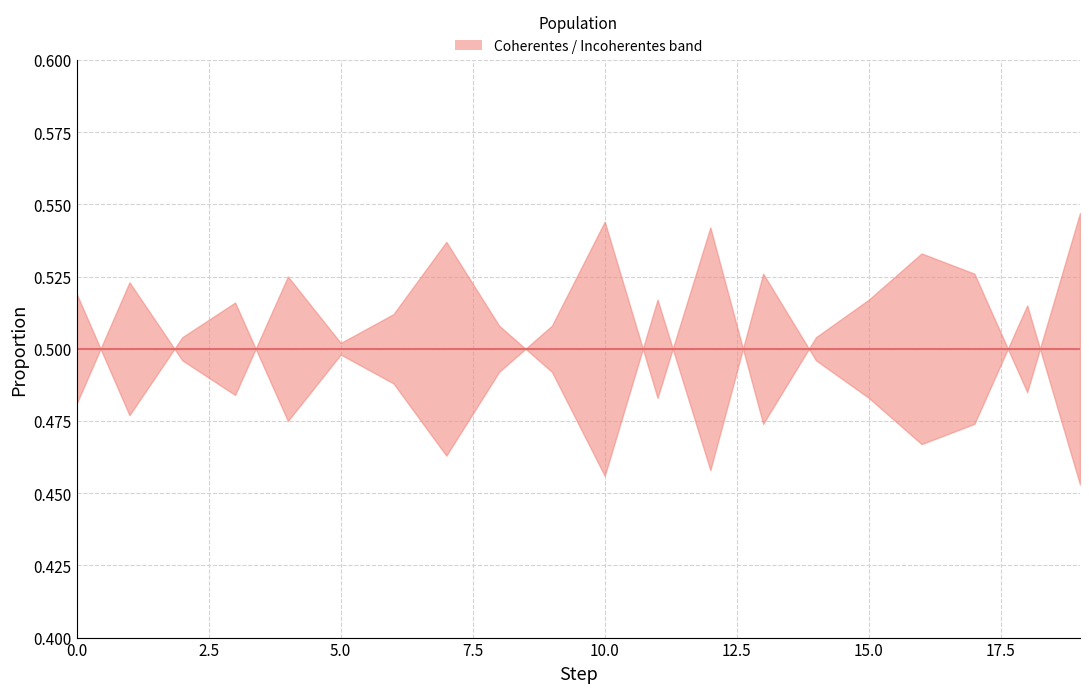

What is the highest value of the Incoherentes series?

0.5